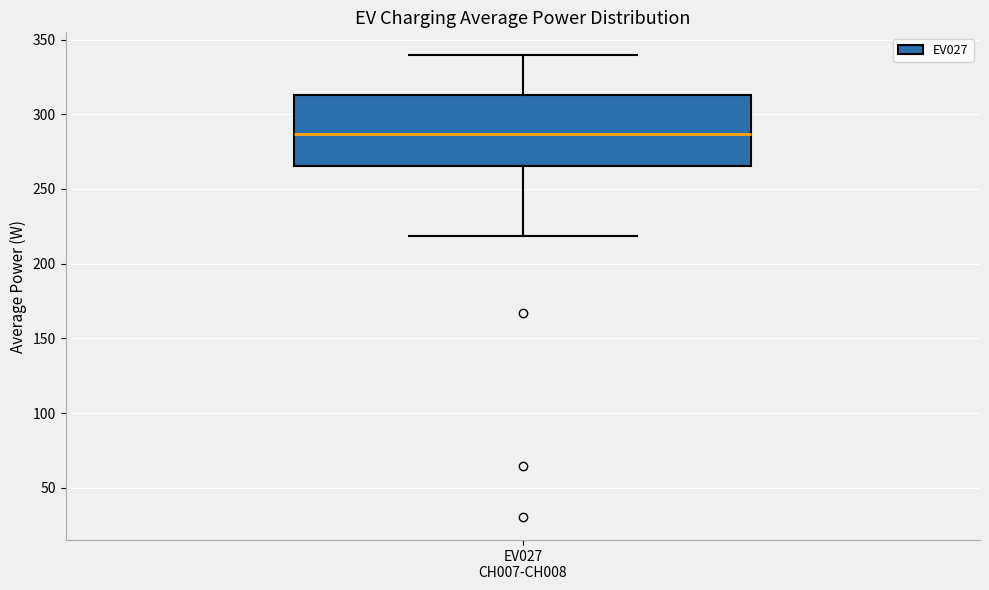

Where is the upper edge of the box for EV027 CH007-CH008 on the y-axis? The values are not printed on the chart, so give them approximately, as read against the axis.

315